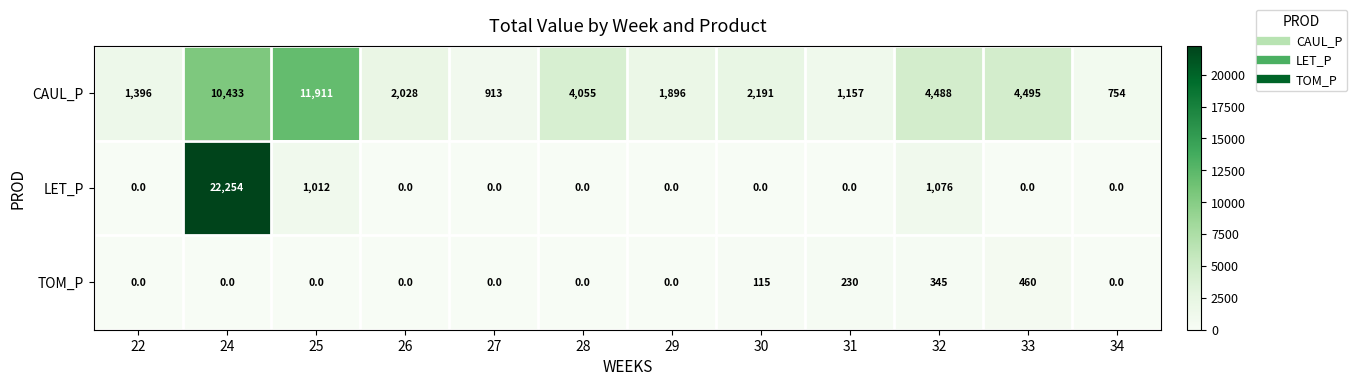

Which series has the largest range (max minus min)?

LET_P